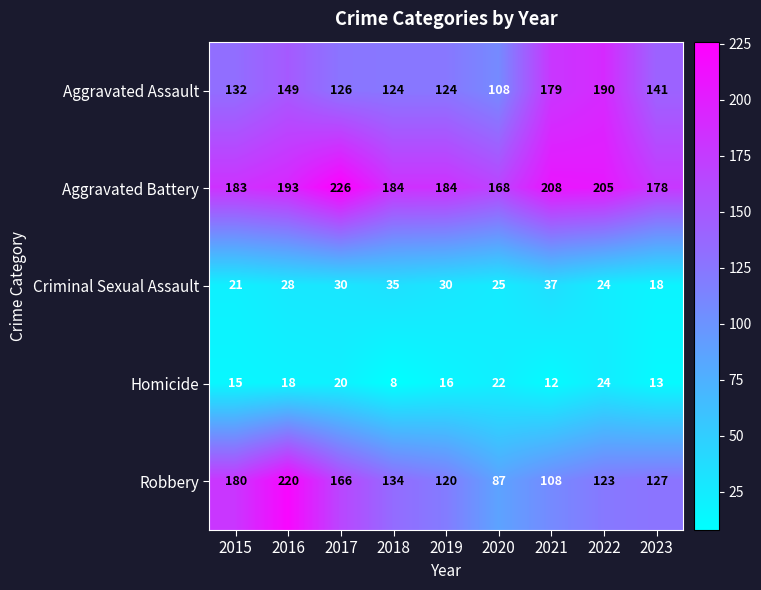

What is the spread (max minus min) of values at 2016?

202